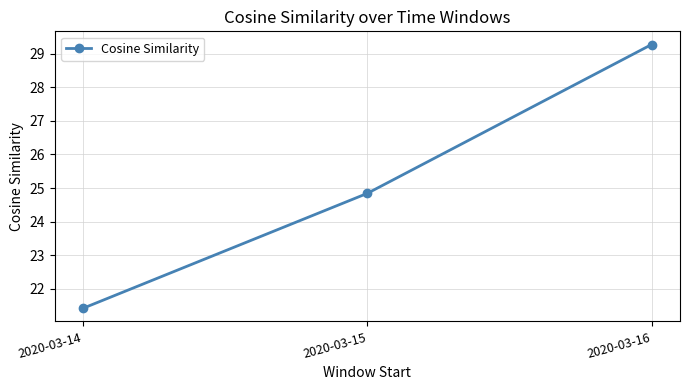

Where does the data first go above 24?

2020-03-15